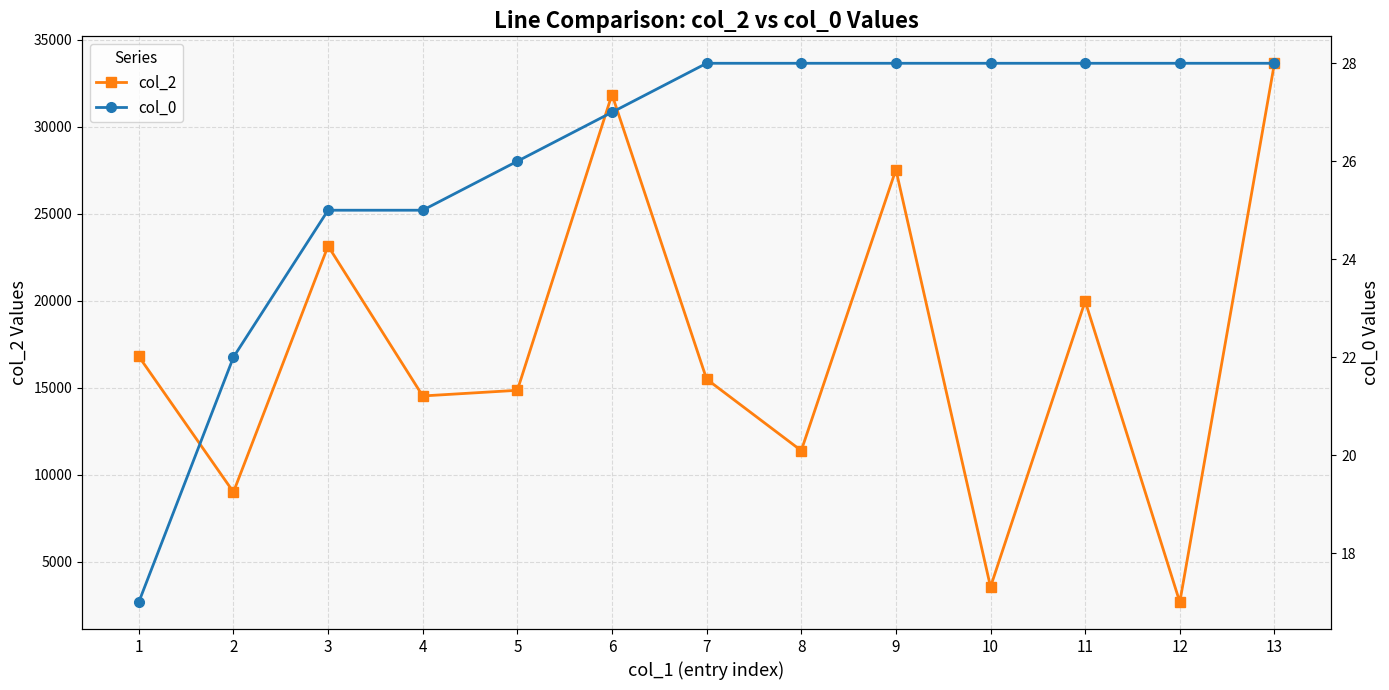

What is the difference between the second highest and minimum values in the col_0 series?

11